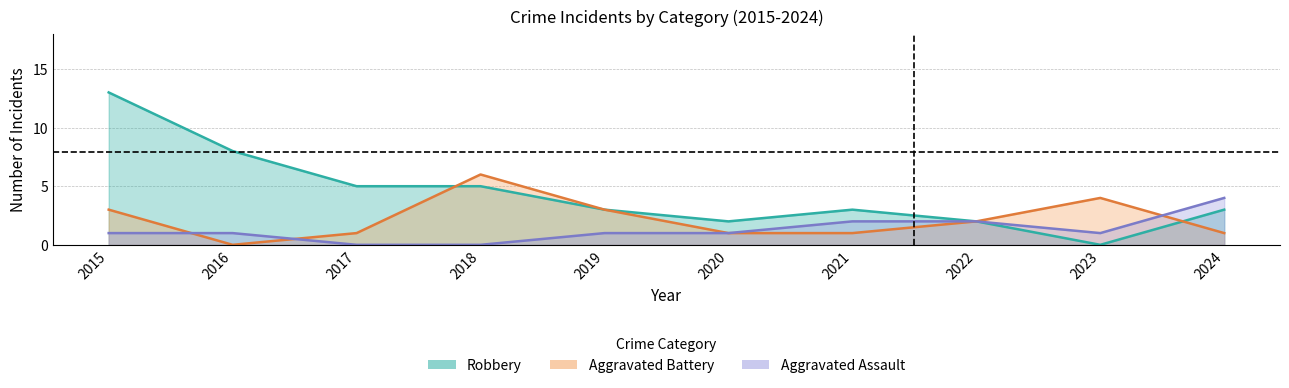

True or false: Aggravated Battery and Robbery cross at least once.

True